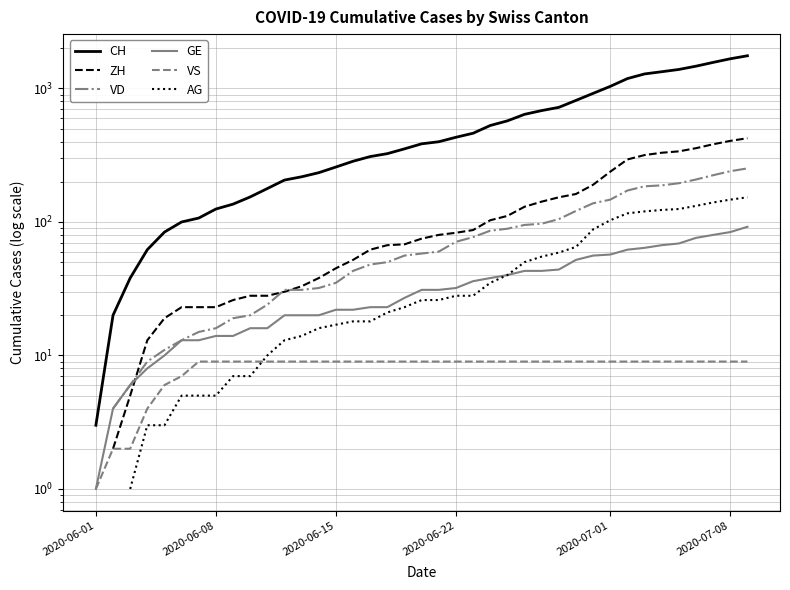

What is the value of the AG point at the 34th from the left?

120.0